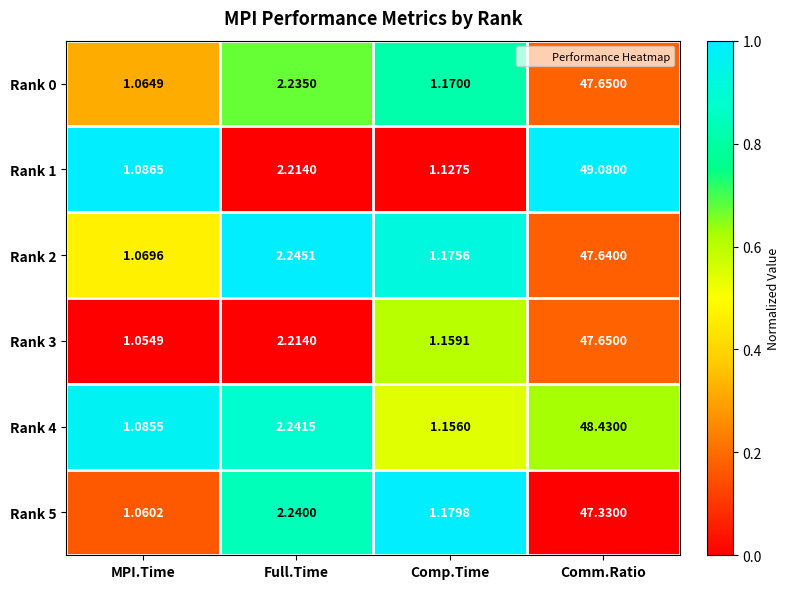

At which label is Rank 1 closest to 25?

Full.Time